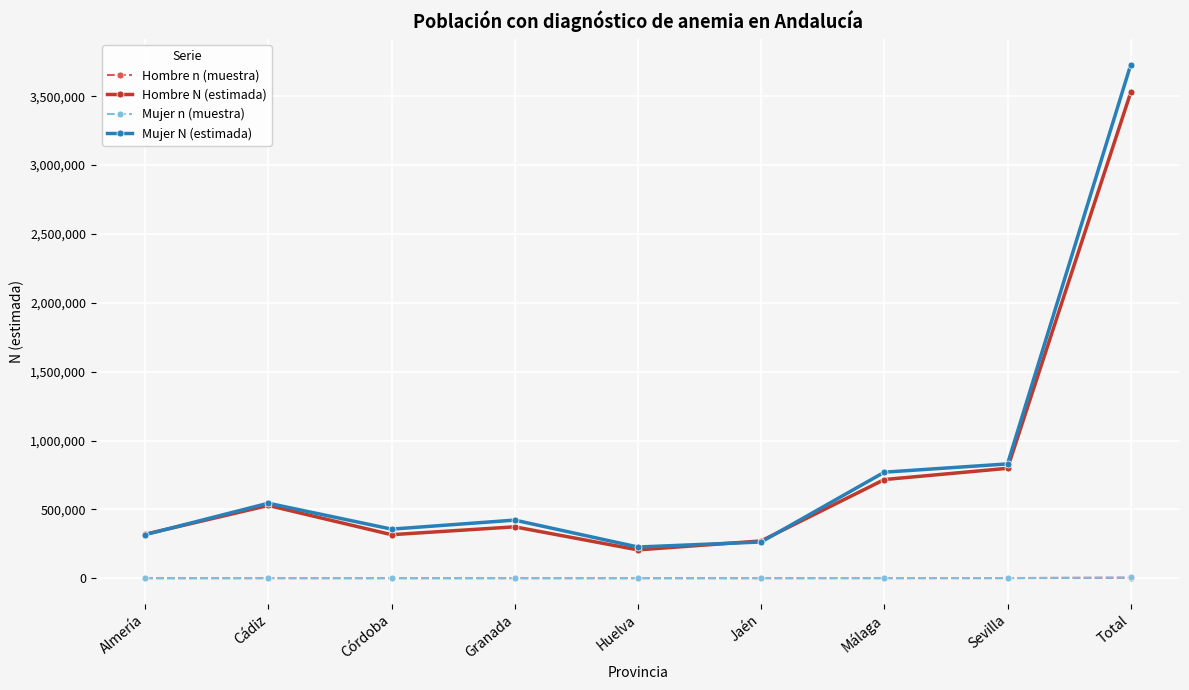

True or false: Mujer N (estimada) and Hombre n (muestra) intersect in this chart.

False